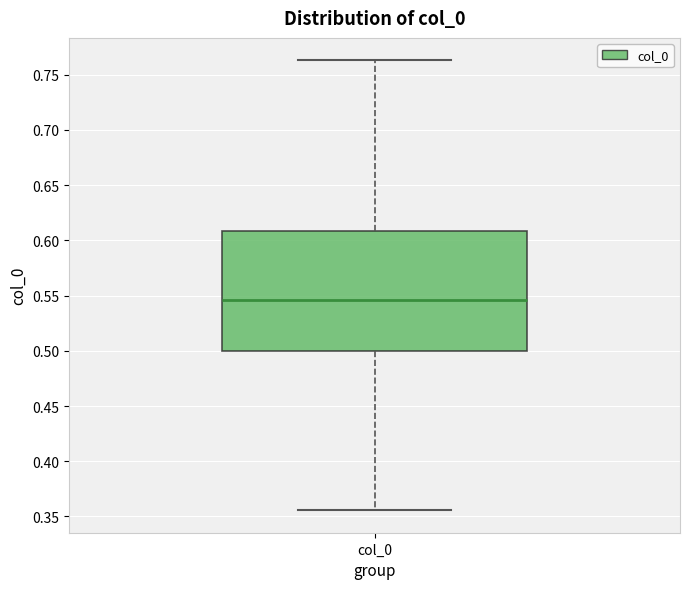

Where is the lower edge of the box for col_0 on the y-axis? The values are not printed on the chart, so give them approximately, as read against the axis.

0.500